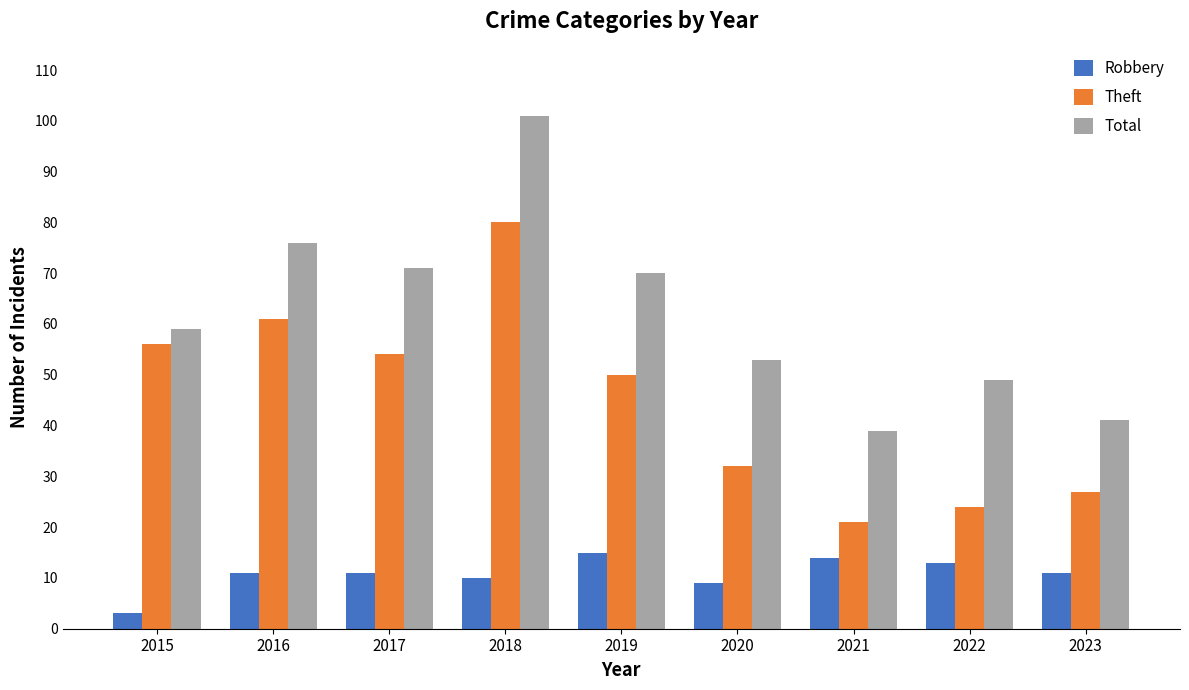

Where is Robbery nearest to the value 9?

2020